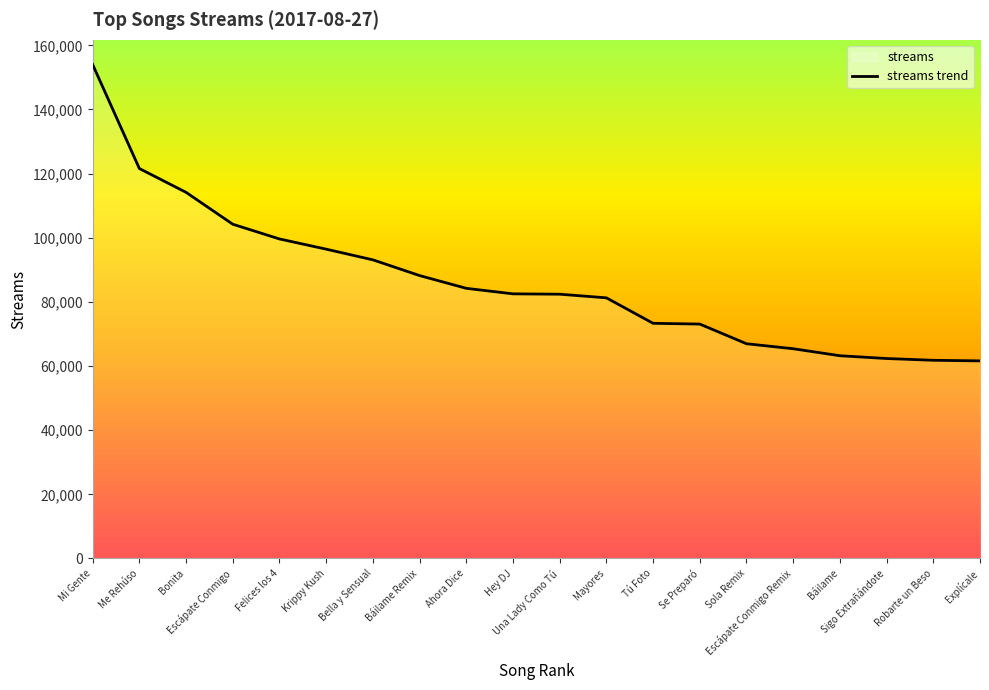

What is the difference between the values at Tú Foto and Se Preparó?

239